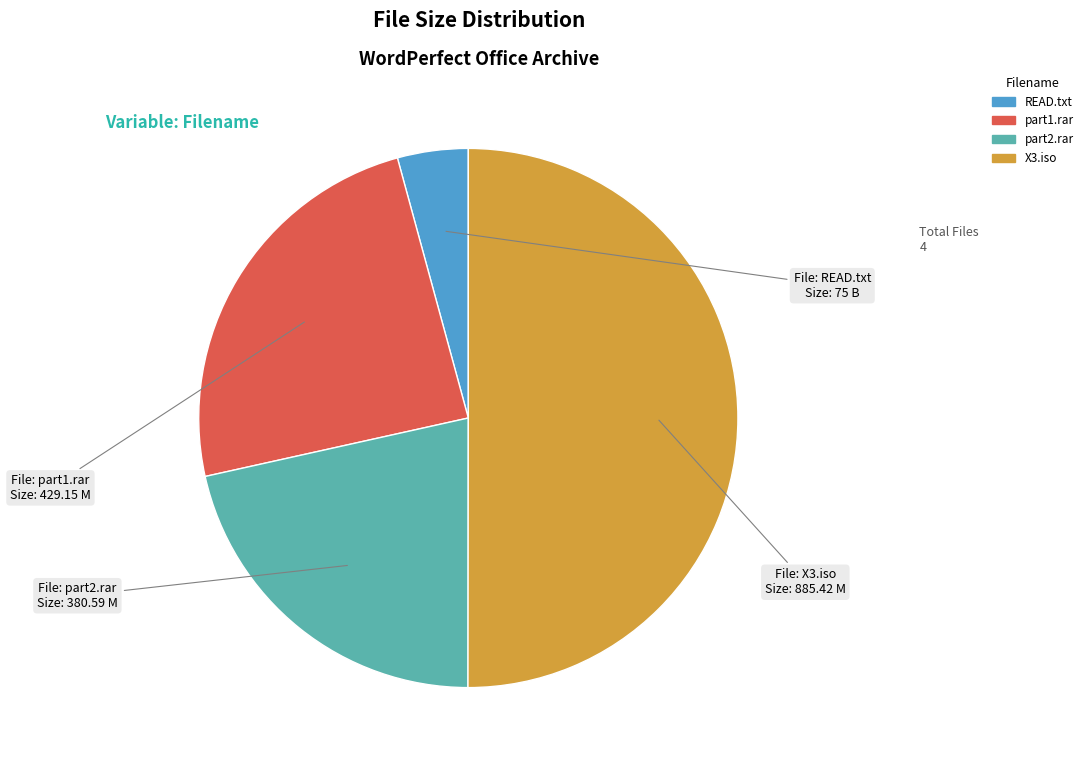

Which category has the smallest portion of the pie?

READ.txt